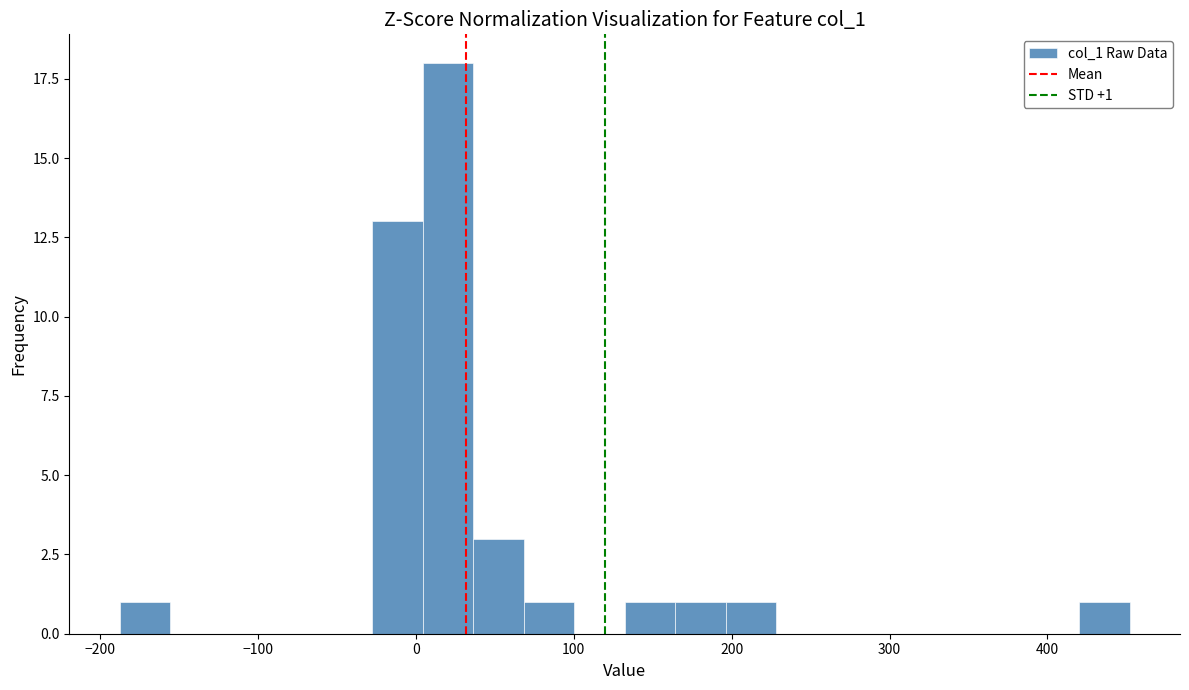

Read against the x-axis, roughly where is the centre of the tallest bar?

20